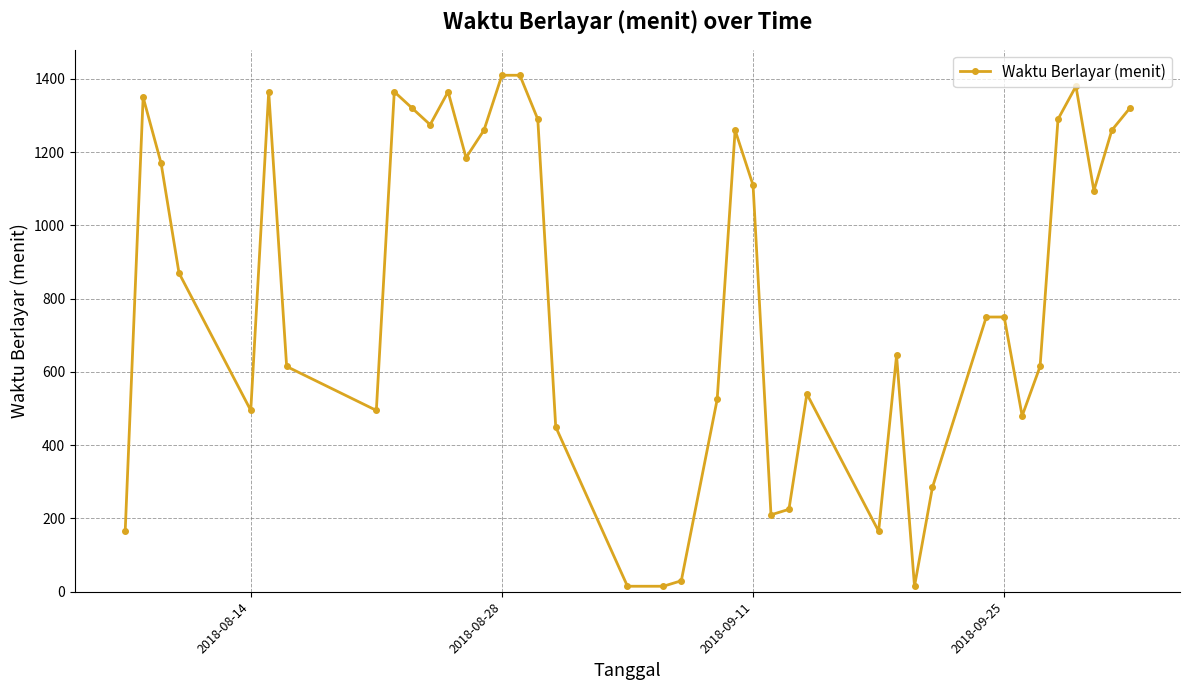

Count the number of data series in this chart.

1